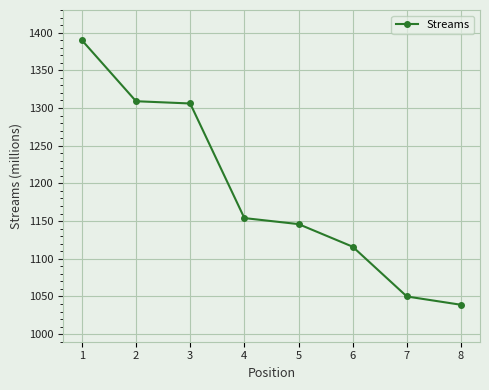

Which label corresponds to the smallest value in the chart?

8